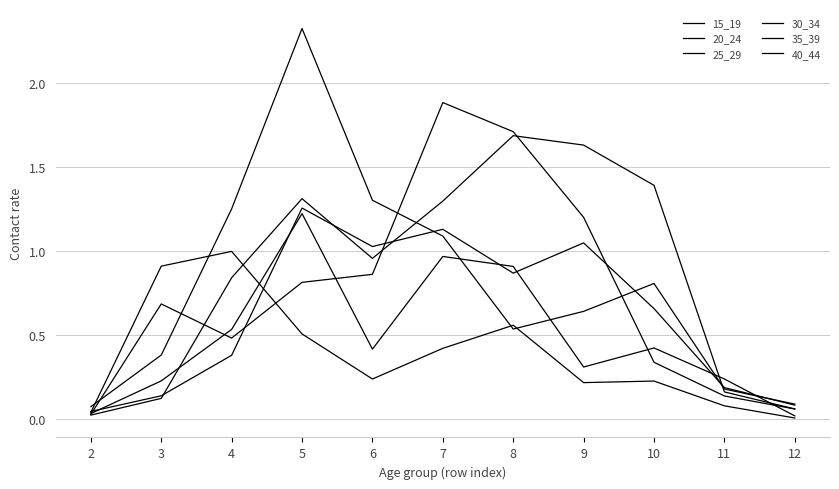

Does the chart display data point markers on the line(s)?

No